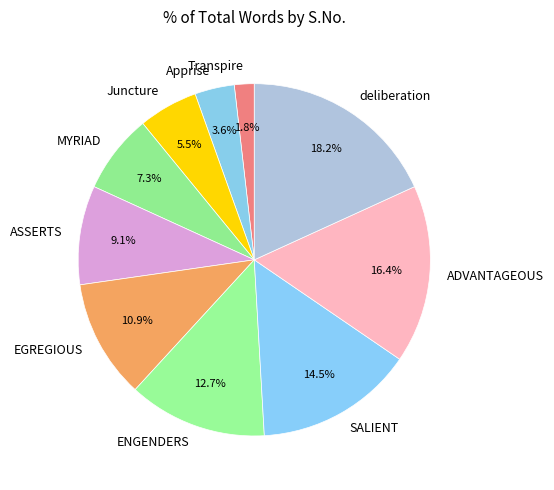

To the nearest percent, what is the difference between the ASSERTS and Juncture slice percentages?

4%